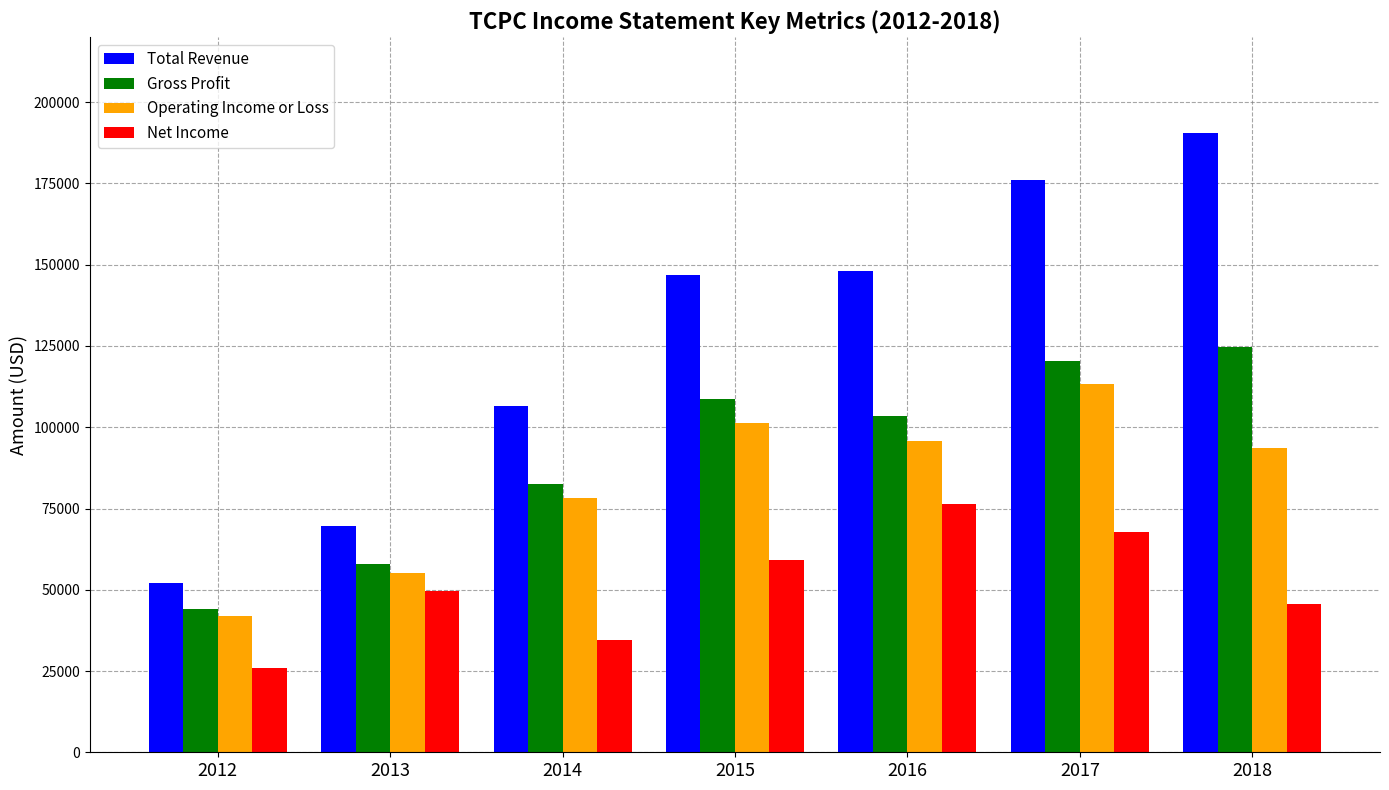

What value does the Gross Profit series have at 2018?

124700